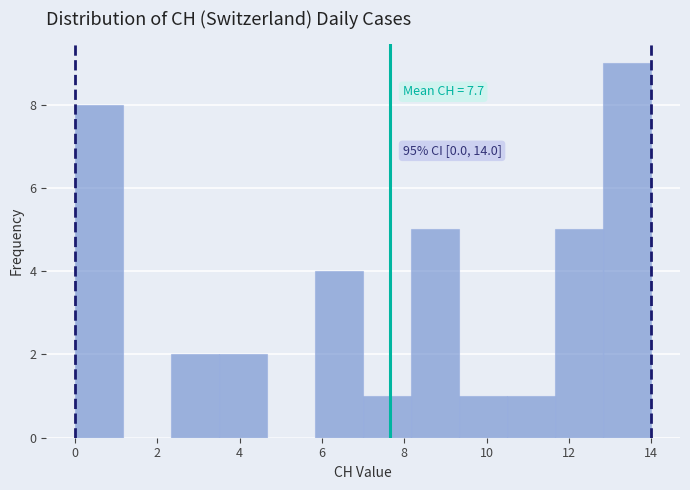

Over which range of the x-axis is the bar tallest?

12.8 to 14.0